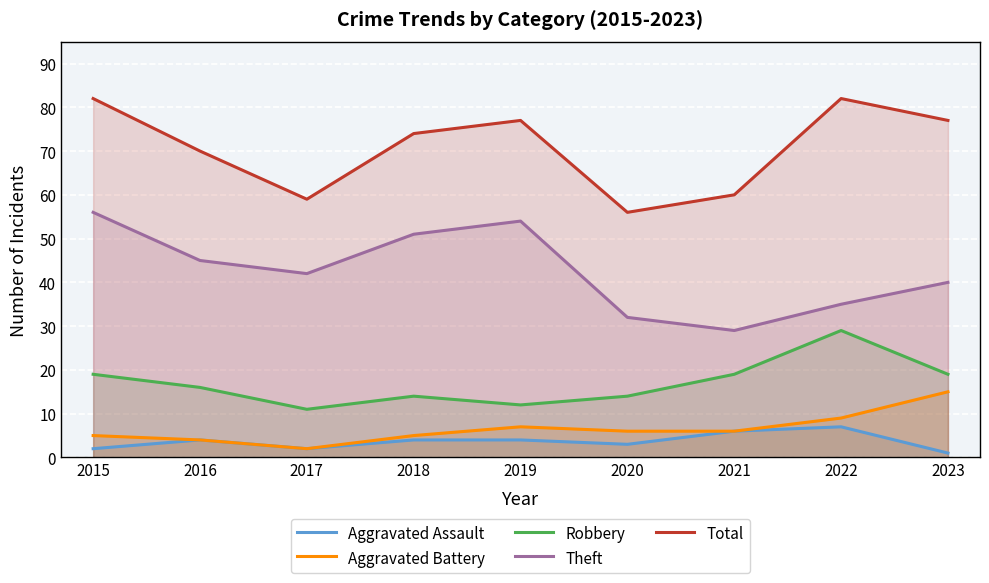

True or false: Aggravated Assault and Robbery intersect in this chart.

False